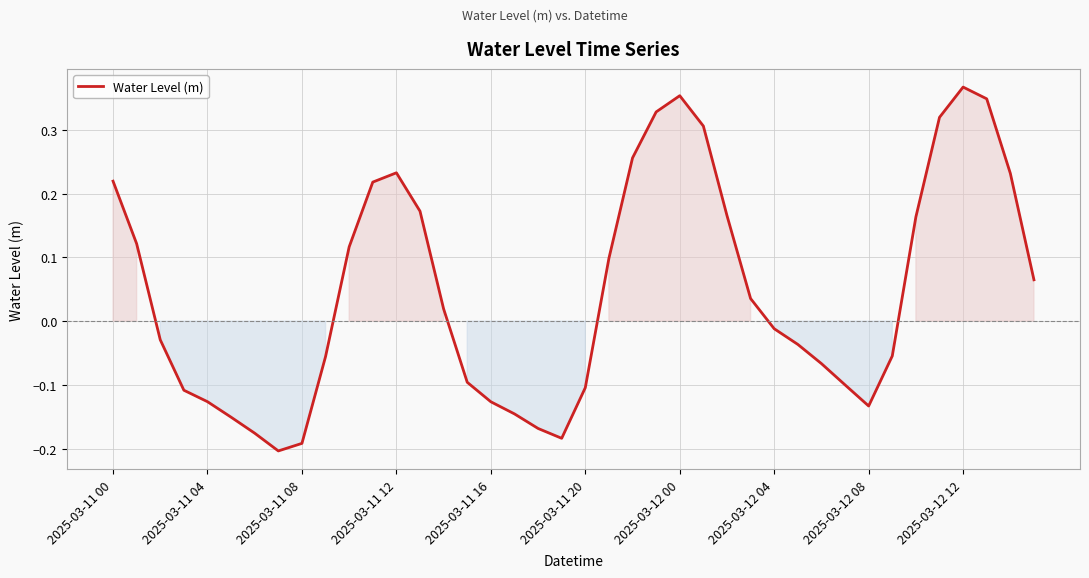

What is the difference between the maximum and minimum values?

0.6